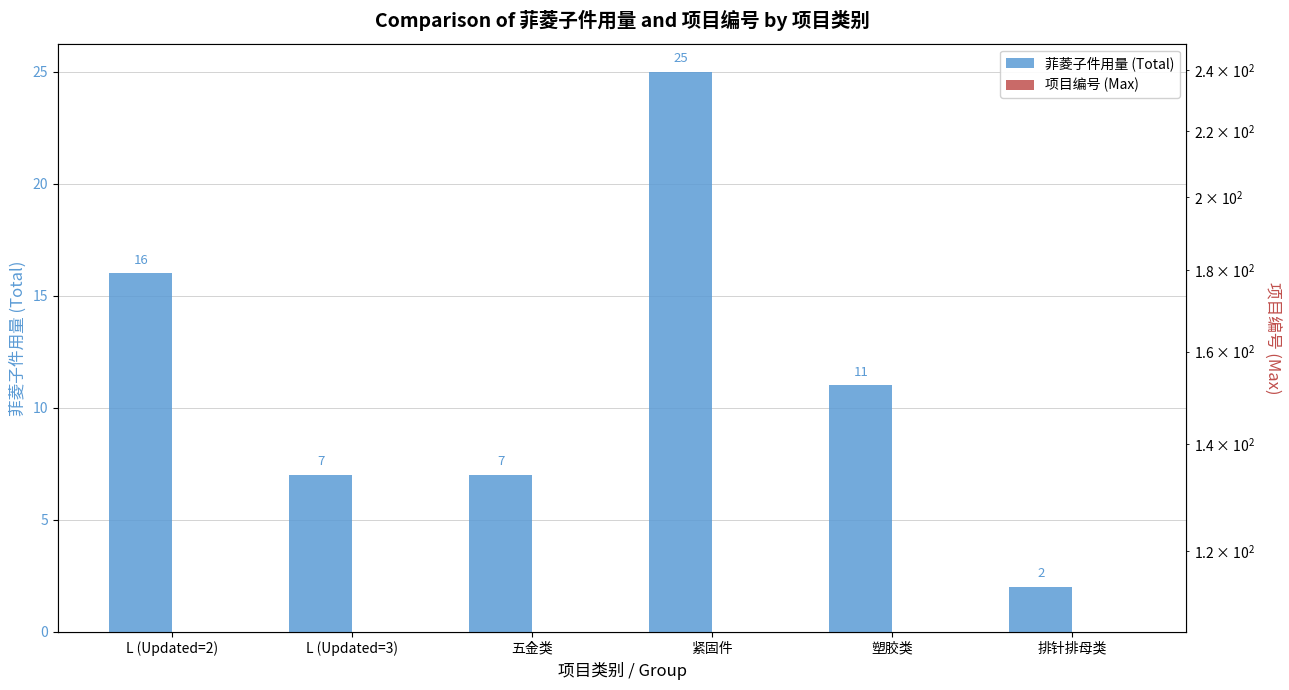

Reading right to left, what are all the values shown in this chart?

菲菱子件用量 (Total): 排针排母类=2	塑胶类=11	紧固件=25	五金类=7	L (Updated=3)=7	L (Updated=2)=16
项目编号 (Max): 排针排母类=230	塑胶类=230	紧固件=120	五金类=180	L (Updated=3)=111	L (Updated=2)=240